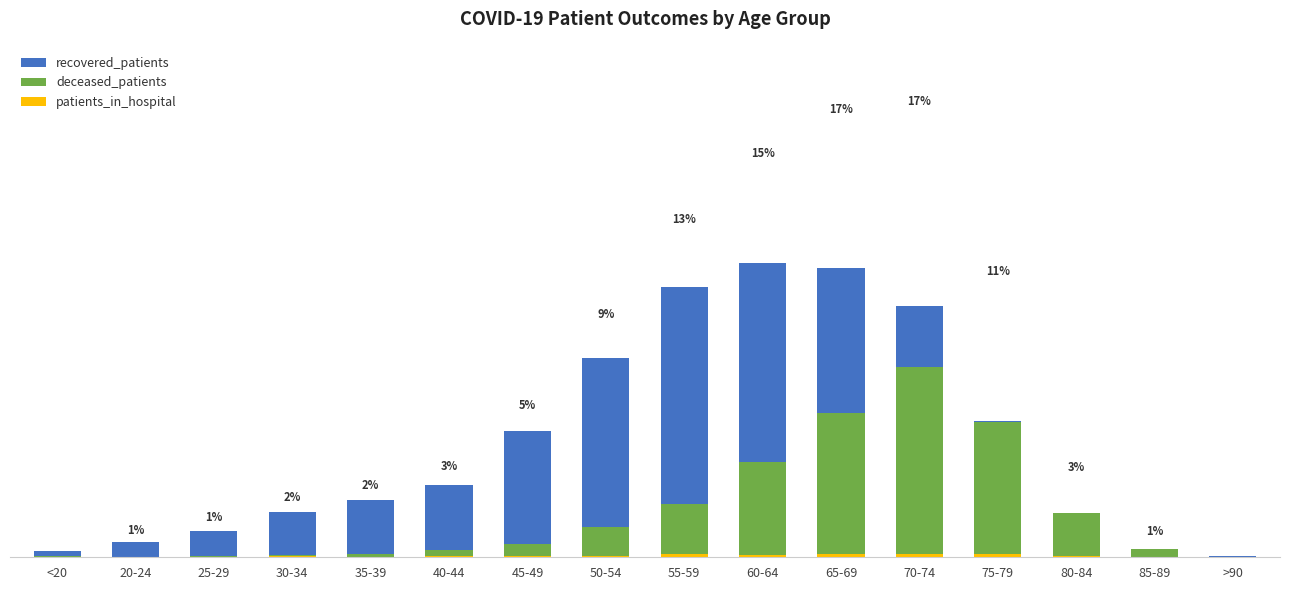

Does the chart contain any negative values?

No